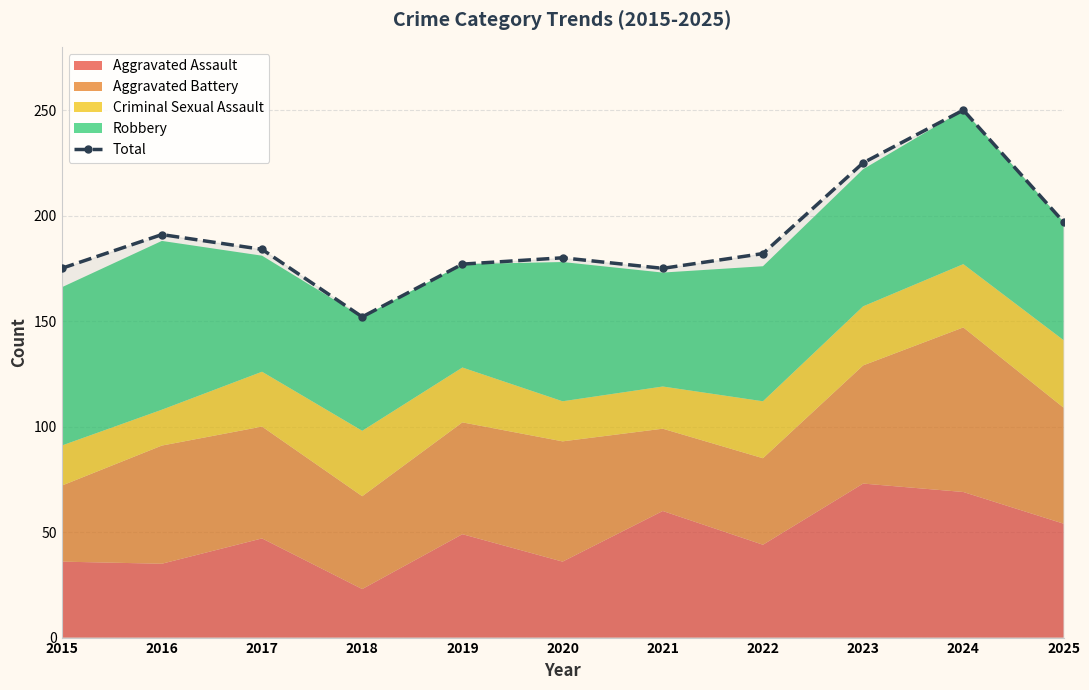

At which category does the data reach its first local valley?

2018